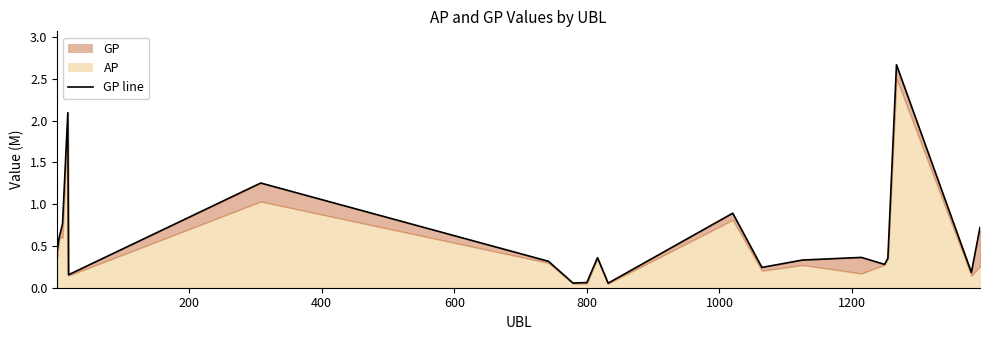

What is the sum of all values?

12.2